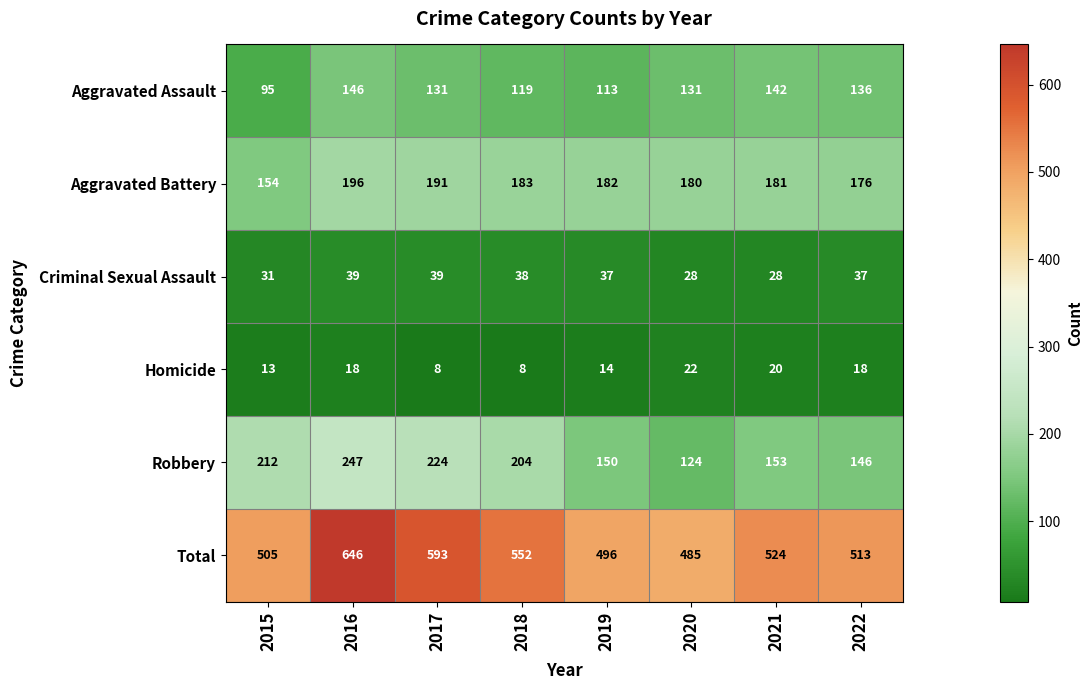

What is the minimum value for Total?

485